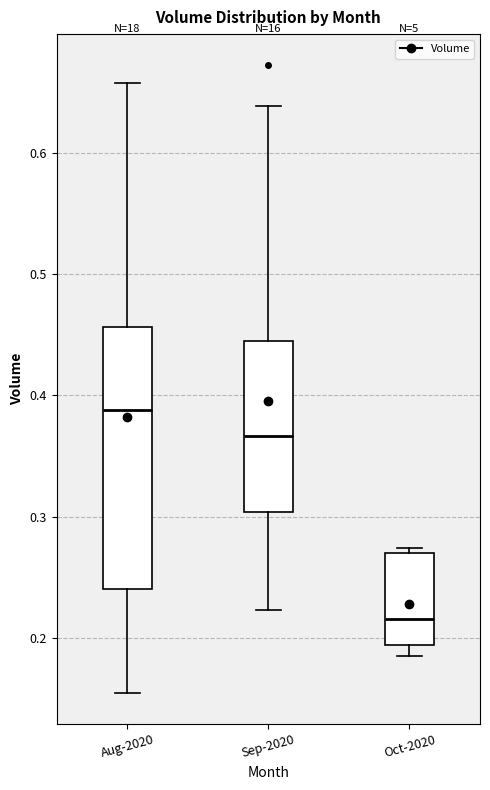

Reading left to right, transcribe this box plot: for each box, give where its median line is, the range the box spans, and where its two whiskers end, as read against the y-axis. The values are not printed on the chart, so give them approximately, as read against the axis.

Aug-2020: median 0.39, box 0.24 to 0.46, whiskers 0.15 to 0.66
Sep-2020: median 0.37, box 0.30 to 0.44, whiskers 0.22 to 0.64
Oct-2020: median 0.22, box 0.19 to 0.27, whiskers 0.18 to 0.27 (just above the box's upper edge)